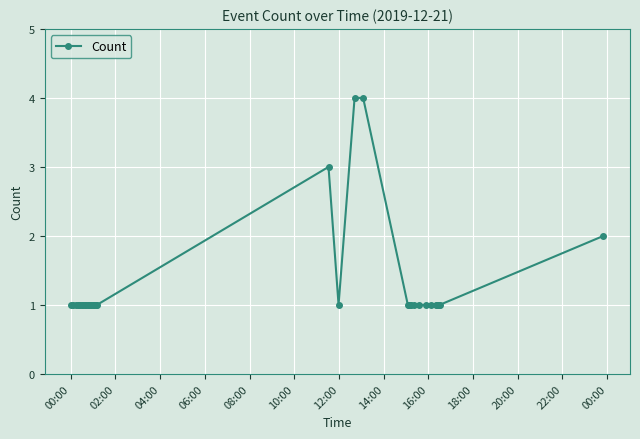

How many lines are shown in the chart?

1